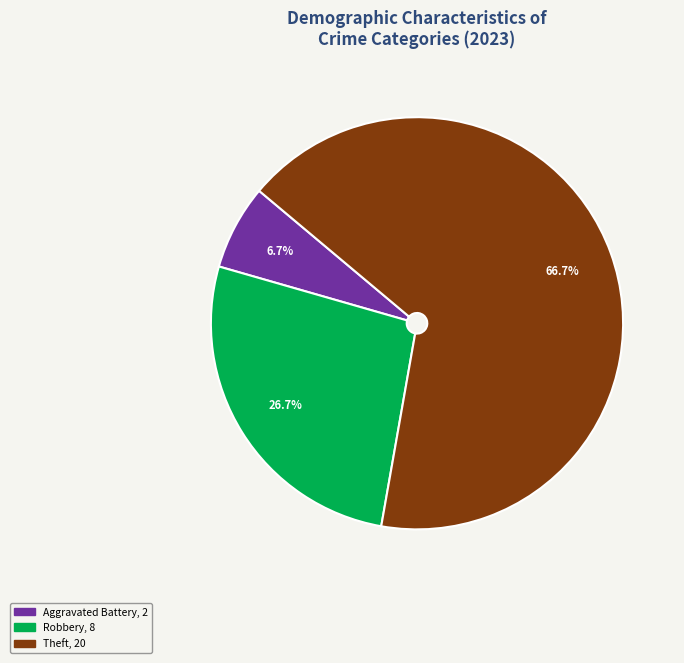

Is there a majority slice in this chart?

Yes